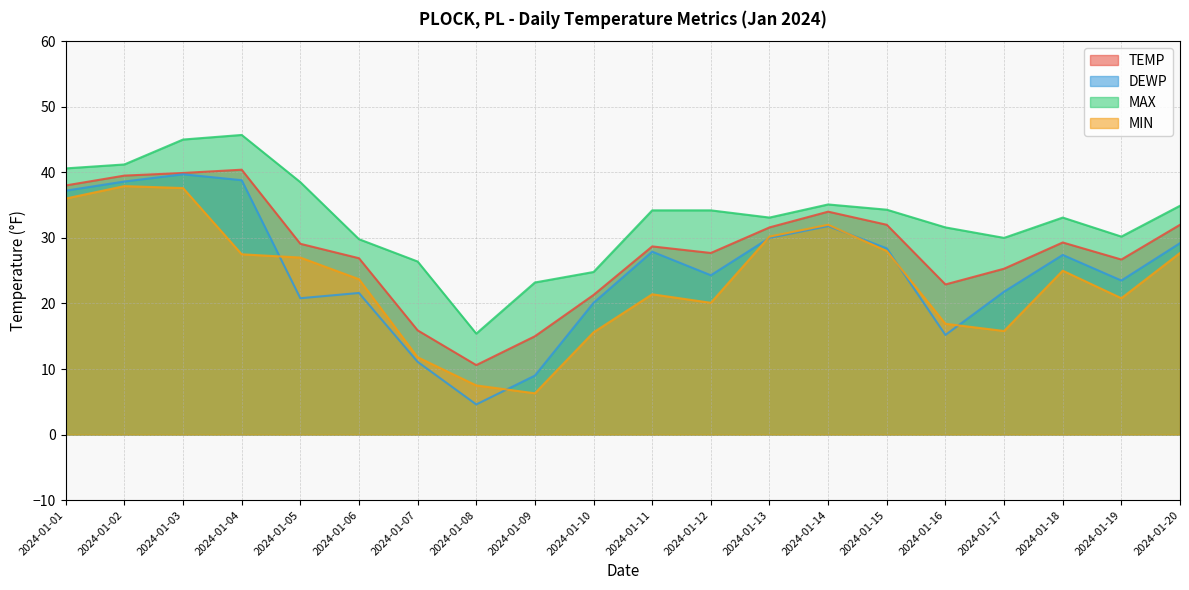

True or false: MAX has a value of 76.2 at 2024-01-03.

False